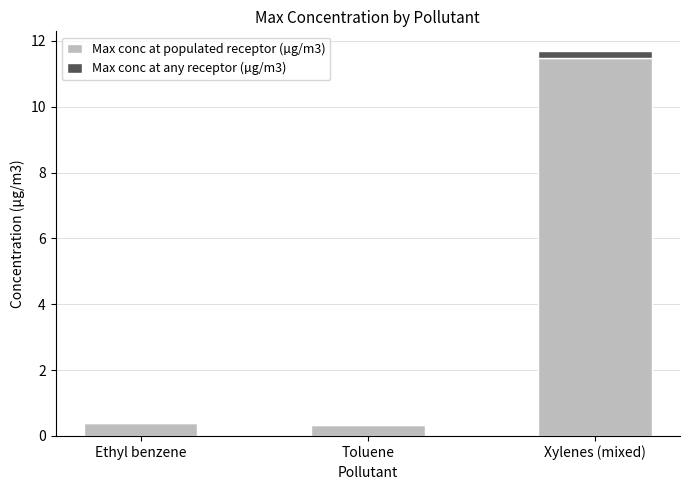

What is the sum of all Max conc at populated receptor (µg/m3) values?

12.2